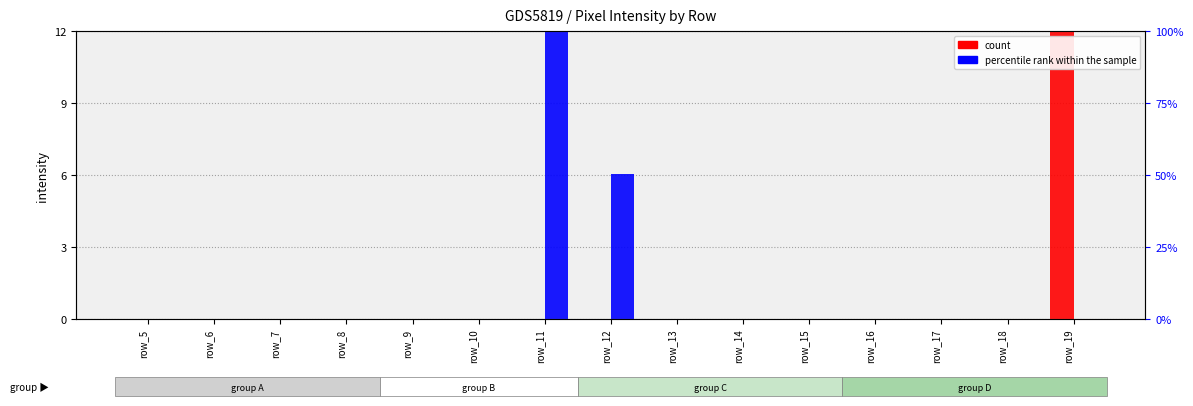

Which series changed the most between row_11 and row_15?

percentile rank within the sample